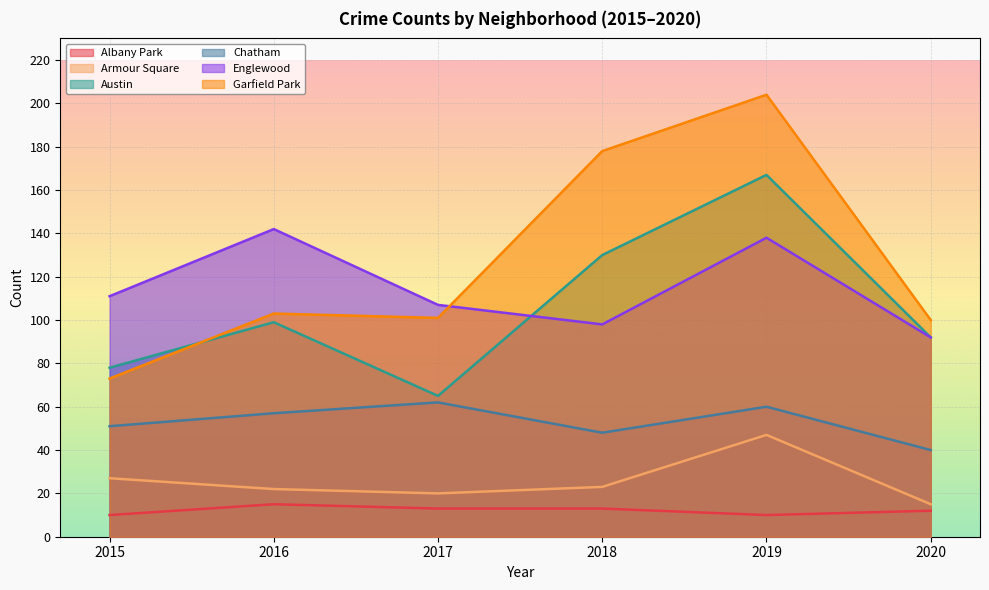

List the series in order of their peak value, lowest first.

Albany Park, Armour Square, Chatham, Englewood, Austin, Garfield Park